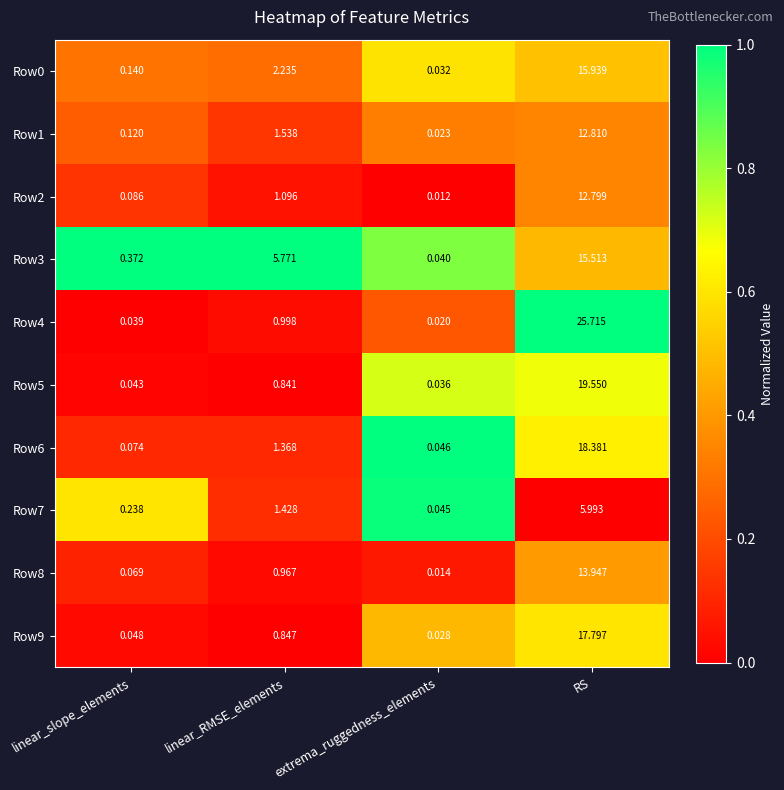

Where does the Row2 series first go above 1?

linear_RMSE_elements